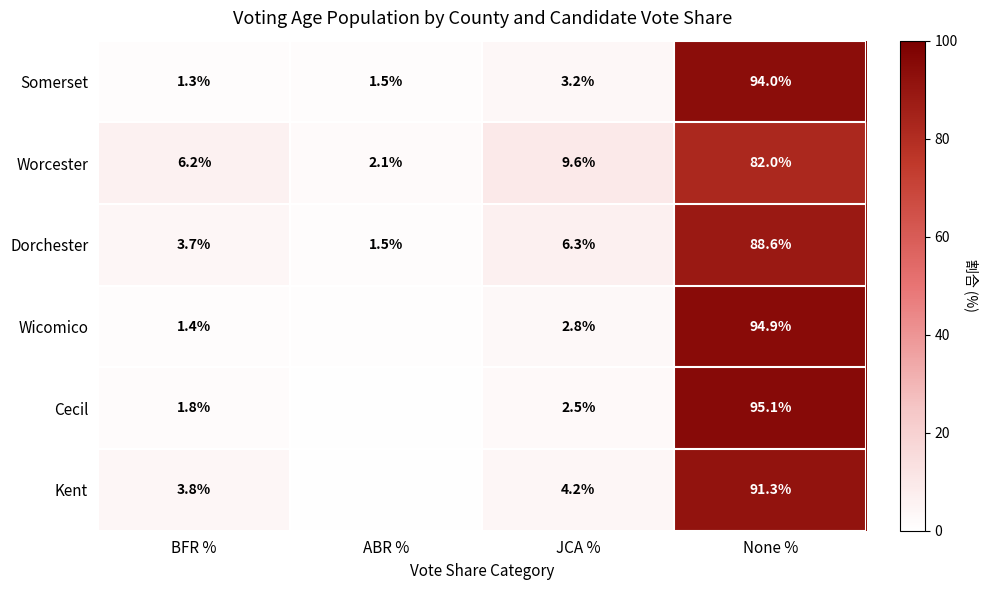

True or false: Wicomico has a value of 2.8 at JCA %.

True